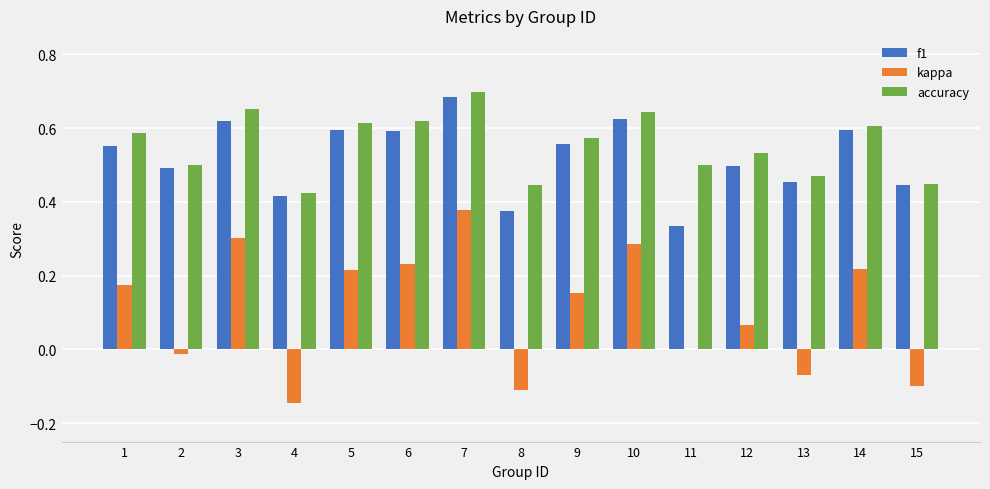

Between 1 and 14, which series saw the biggest shift?

kappa